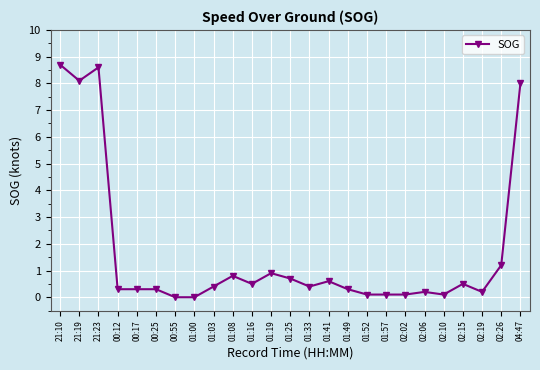

At which category does the data reach its first local valley?

21:19